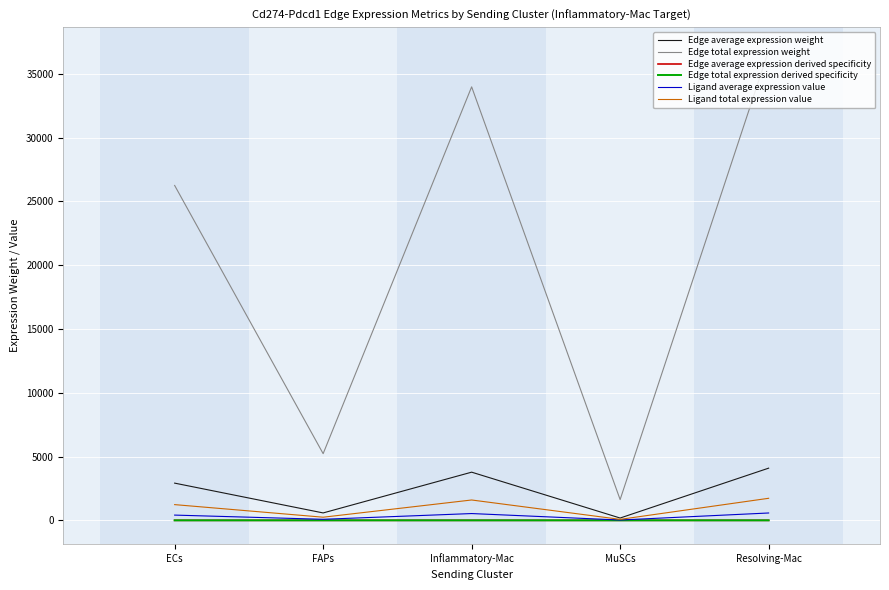

What is the maximum value for Ligand total expression value?

1728.3